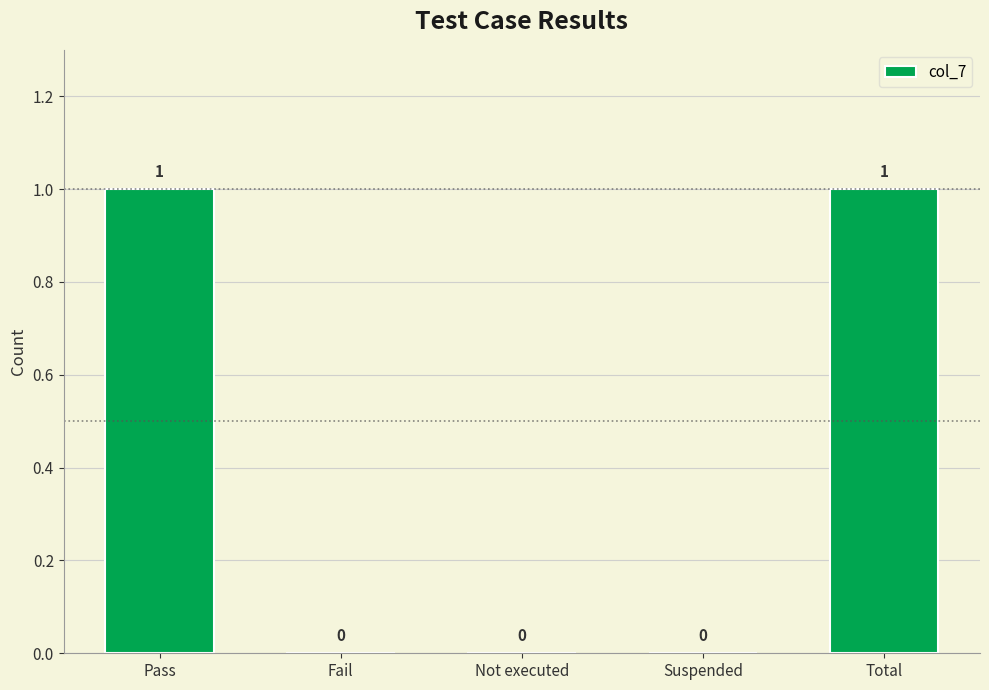

The value at Not executed is 0. True or false?

True